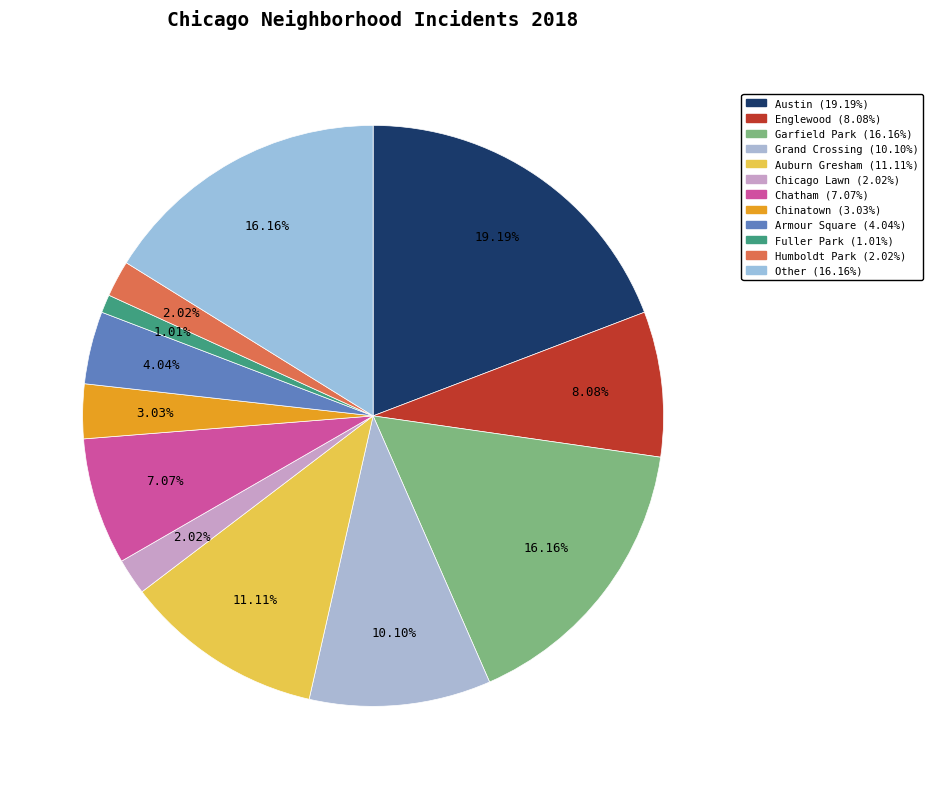

Combined, do Englewood and Austin account for over 50%?

No